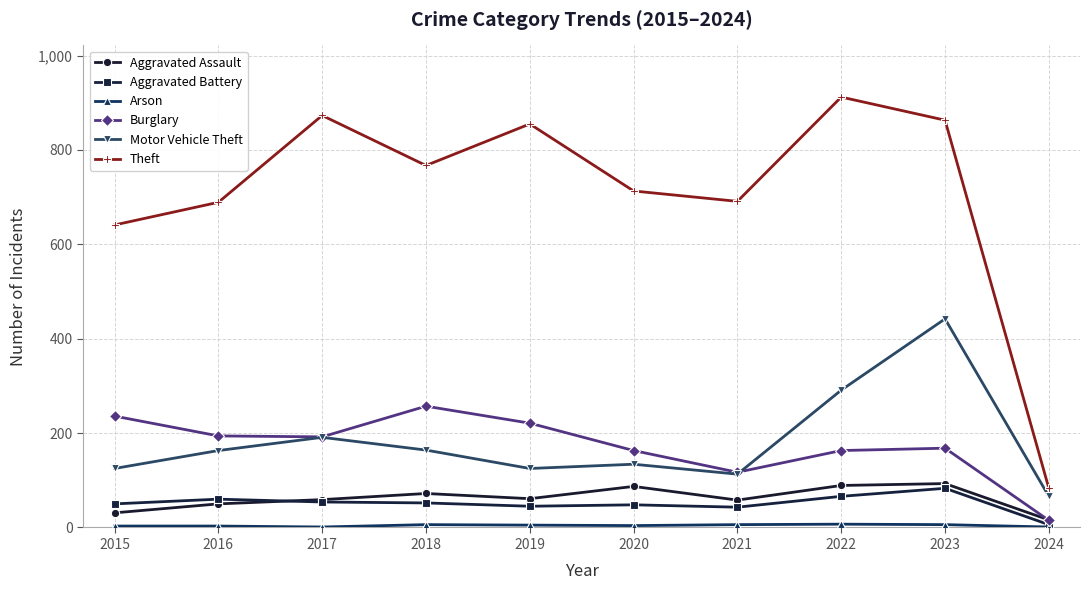

In Theft, how many points are lower than both neighbors (excluding endpoints)?

2